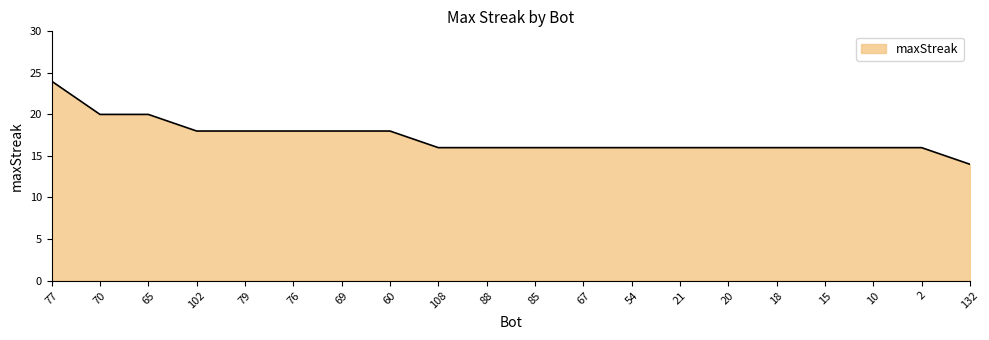

What is the sum of the values at 67 and 20?

32